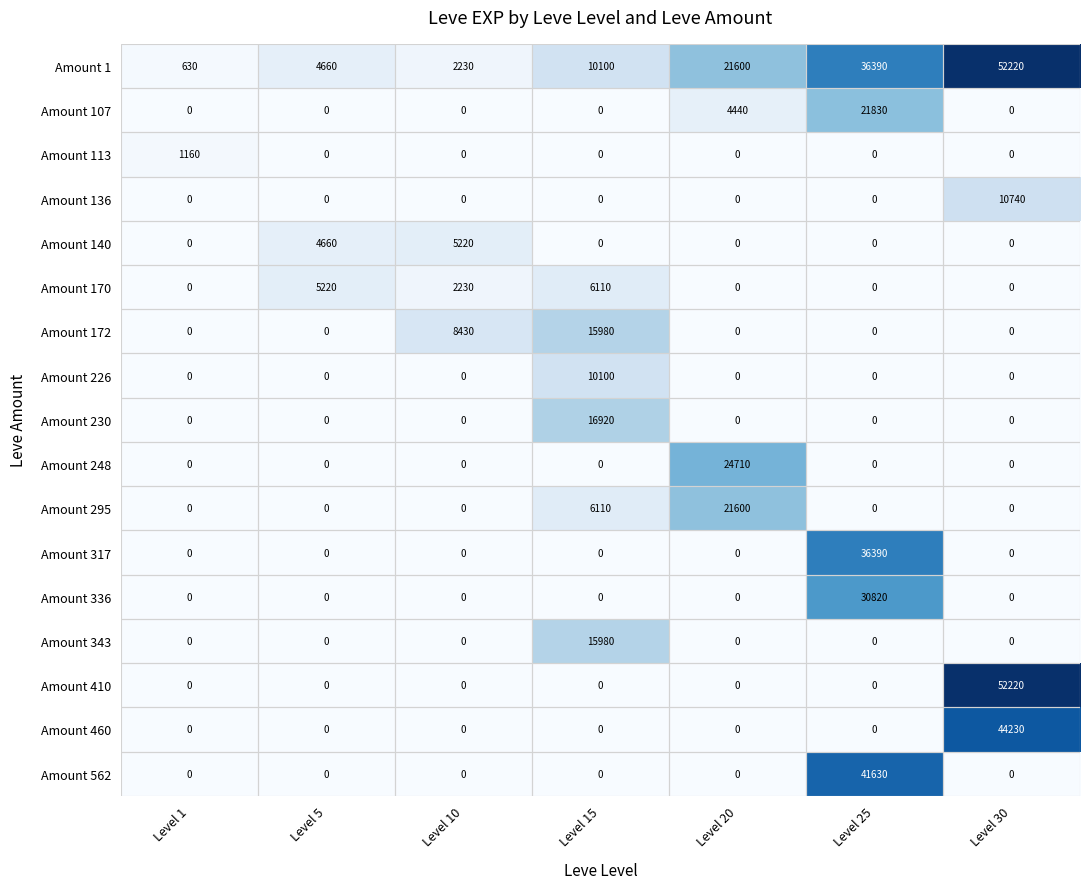

How many categories are shown in the chart?

7